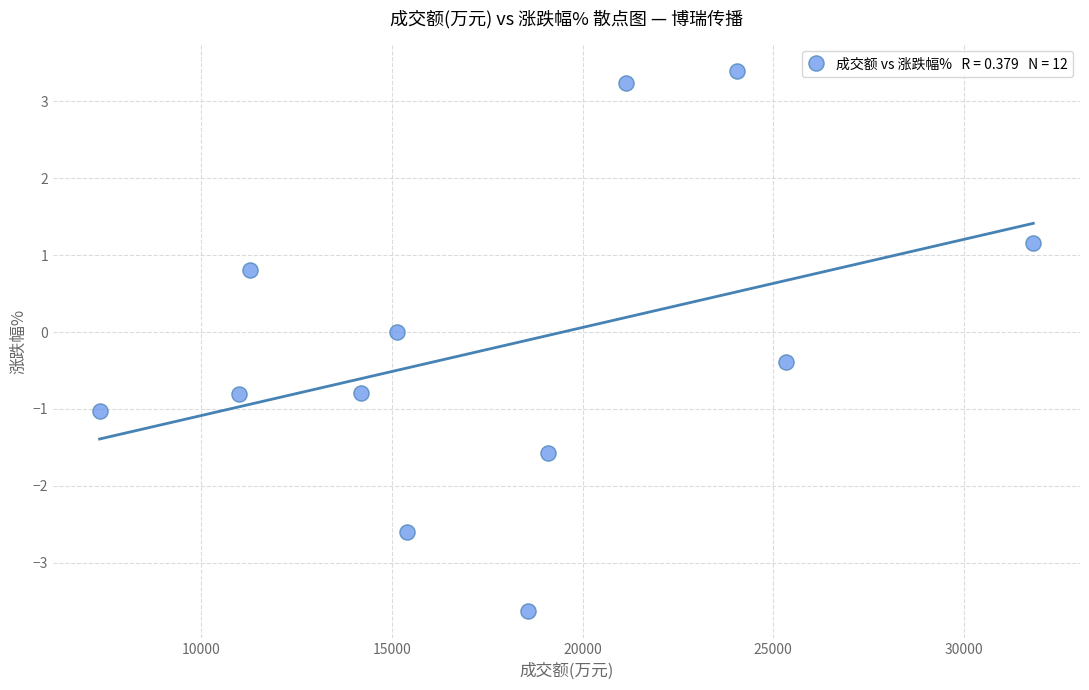

What is the average X value?

17866.2